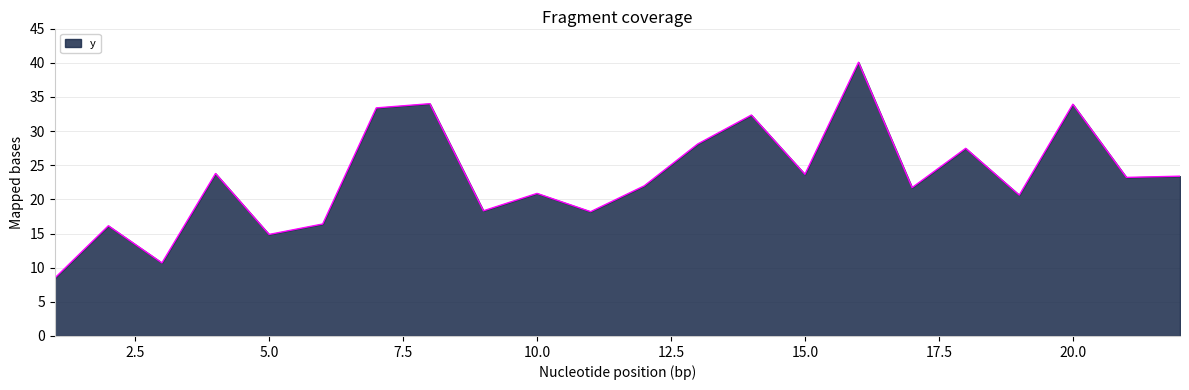

What is the difference between the maximum and minimum values?

31.6